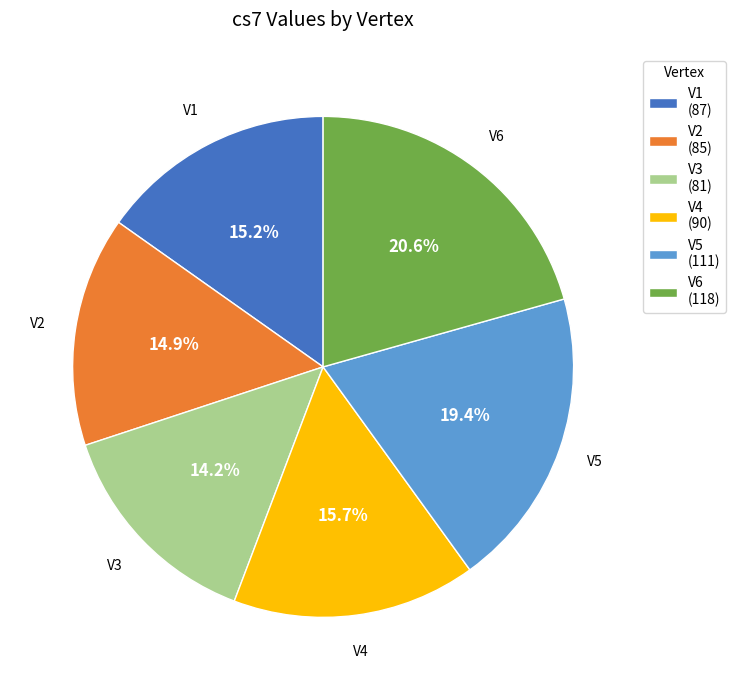

True or false: V6 accounts for 28% of the total.

False